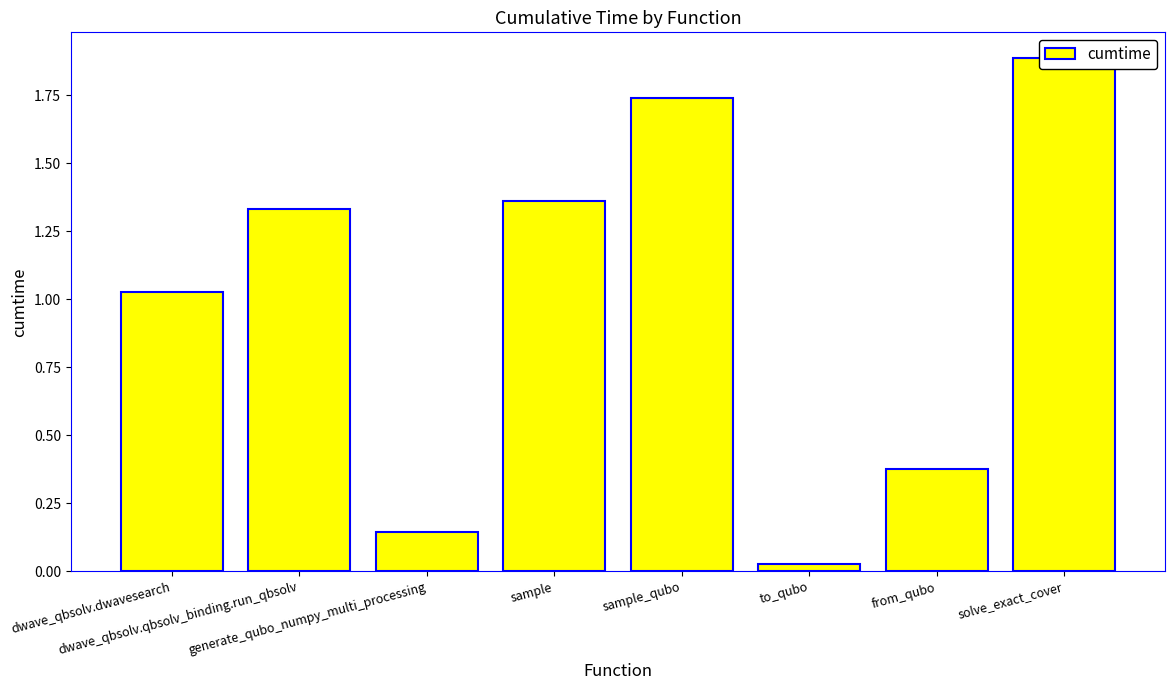

What is the greatest value displayed?

1.9